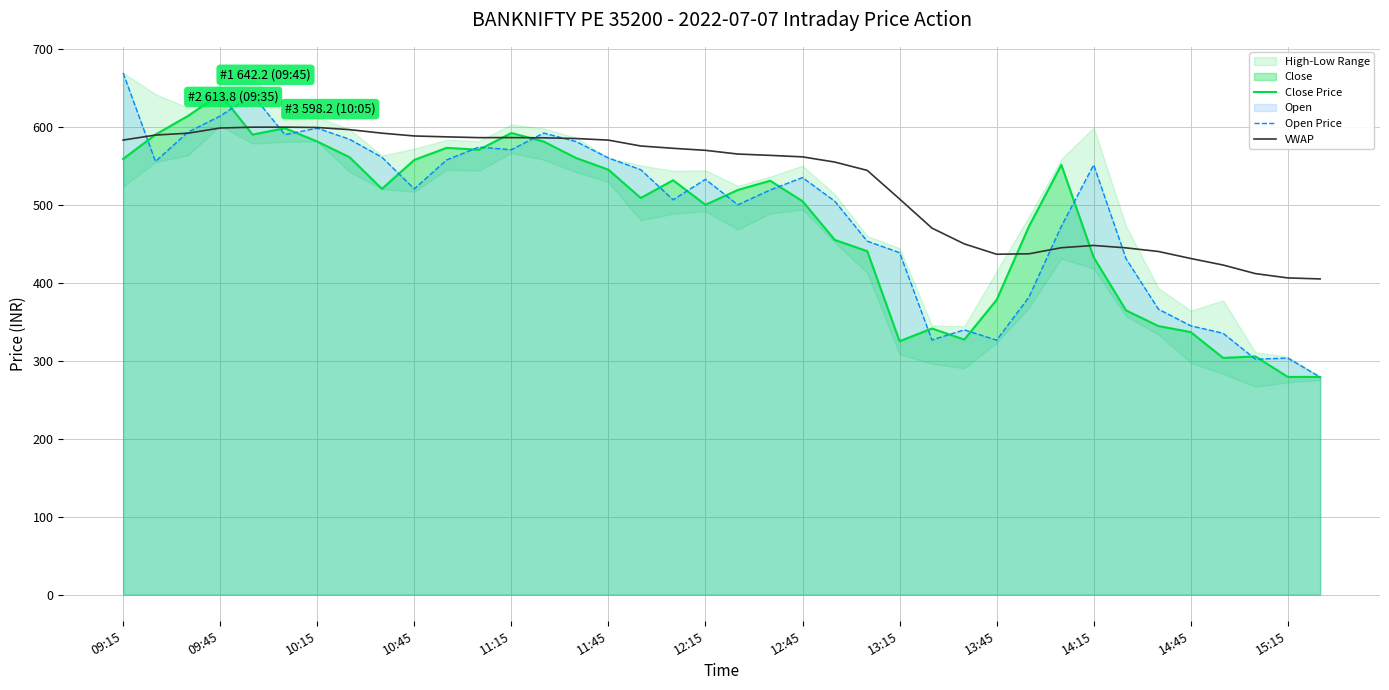

Reading right to left, extract all data points from this chart.

Close Price: 279.2	279.2	305.6	303.6	336.8	344.5	364.6	432.6	551.2	472.4	378.1	327.1	341.4	325.0	440.6	454.9	504.6	530.9	519.0	500.0	531.5	508.7	545.0	560.0	581.1	592.0	570.6	573.0	557.5	520.4	561.0	581.1	598.2	590.0	642.2	613.8	590.0	558.8
Open Price: 278.9	303.4	302.0	335.2	344.8	366.1	430.9	551.2	472.5	381.7	326.4	339.6	326.7	438.6	453.4	504.5	534.9	519.0	500.0	532.6	506.4	545.0	560.0	581.1	592.0	570.6	574.0	557.5	520.4	561.0	584.0	598.2	590.0	641.0	613.8	593.0	555.5	669.1
VWAP: 404.9	406.2	411.7	422.8	431.1	440.1	444.8	447.9	444.9	437.1	436.6	449.9	470.1	507.4	544.1	554.8	561.5	563.4	565.1	569.8	572.4	575.4	582.9	585.0	585.9	586.2	586.1	587.1	588.2	591.8	596.4	599.1	599.6	599.5	598.5	591.8	589.4	583.0